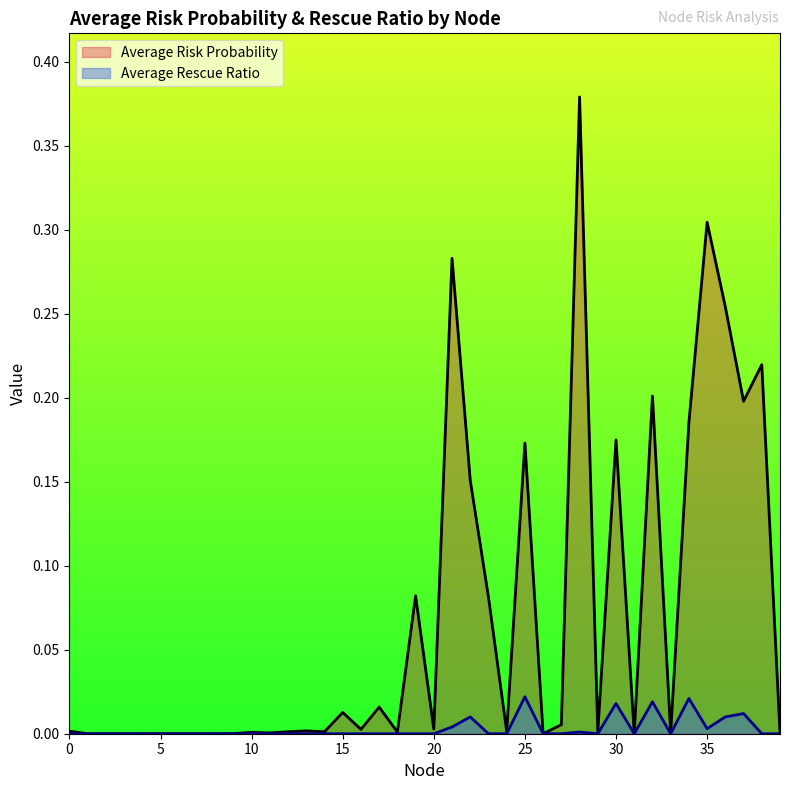

At which category does Average Rescue Ratio reach its first local valley?

29